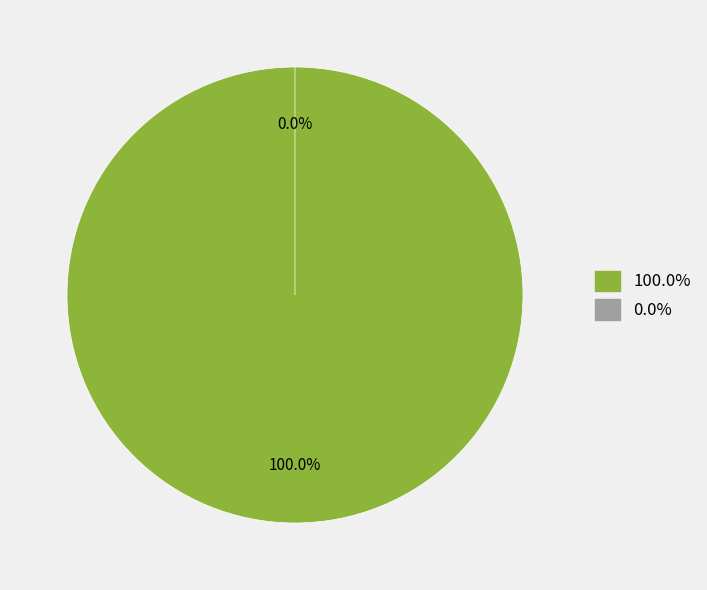

Combined, what portion of the pie is DL and surface_H?

100.0%